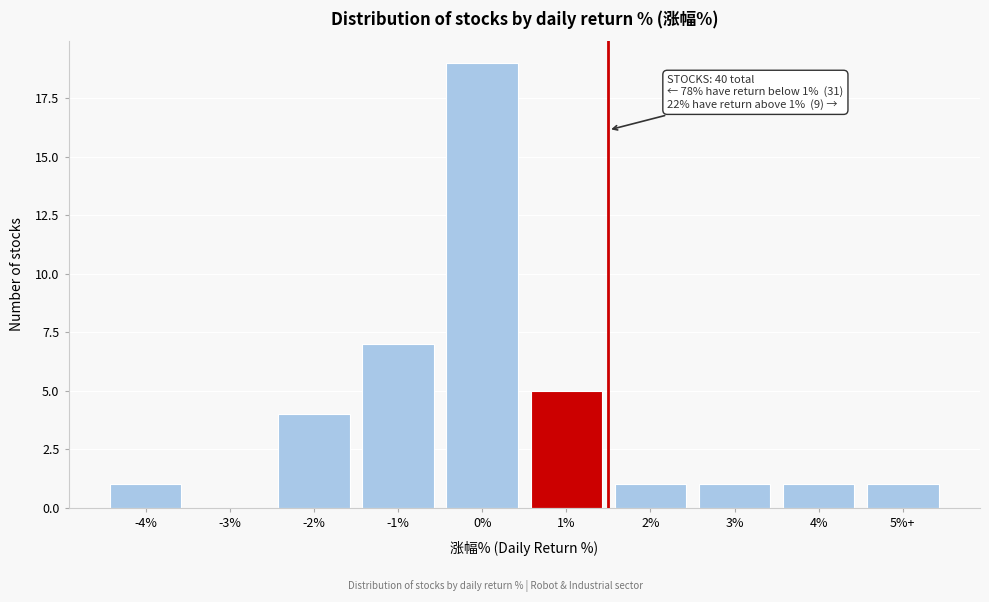

Reading right to left, what are all the values shown in this chart?

5%+=1	4%=1	3%=1	2%=1	1%=5	0%=19	-1%=7	-2%=4	-3%=0	-4%=1